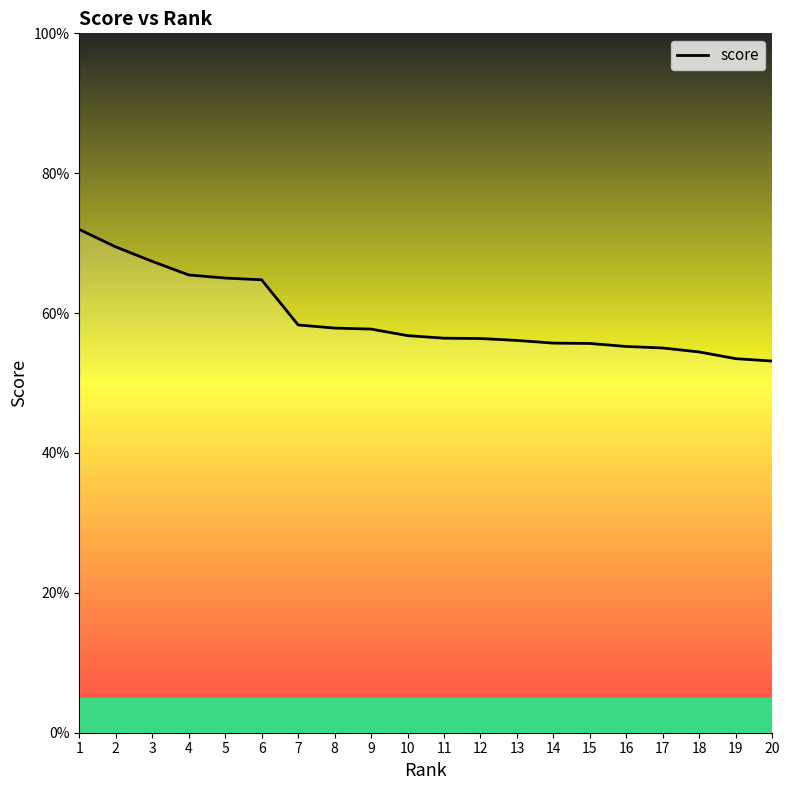

List the labels in order of value, largest first.

1, 2, 3, 4, 5, 6, 7, 8, 9, 10, 11, 12, 13, 14, 15, 16, 17, 18, 19, 20